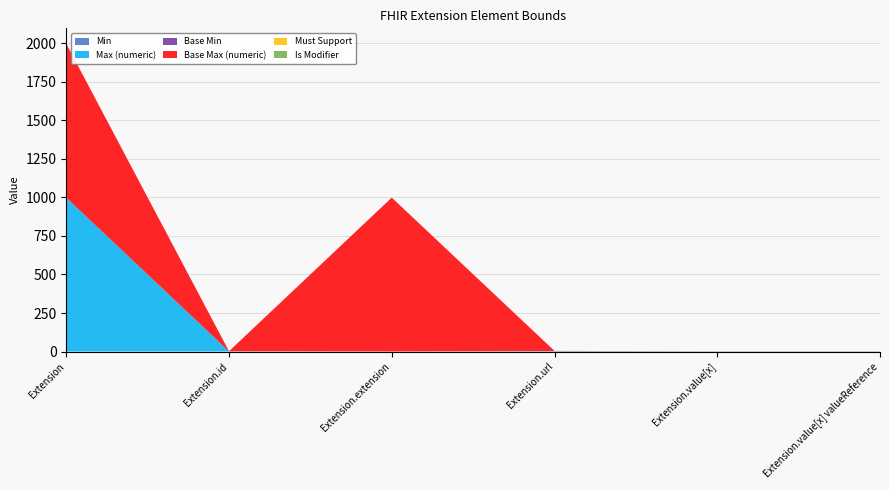

Reading left to right, extract all data points from this chart.

Min: Extension=0	Extension.id=0	Extension.extension=0	Extension.url=1	Extension.value[x]=0	Extension.value[x] valueReference=0
Max (numeric): Extension=999	Extension.id=1	Extension.extension=0	Extension.url=1	Extension.value[x]=1	Extension.value[x] valueReference=1
Base Min: Extension=0	Extension.id=0	Extension.extension=0	Extension.url=1	Extension.value[x]=0	Extension.value[x] valueReference=0
Base Max (numeric): Extension=999	Extension.id=1	Extension.extension=999	Extension.url=1	Extension.value[x]=1	Extension.value[x] valueReference=1
Must Support: Extension=0	Extension.id=0	Extension.extension=0	Extension.url=0	Extension.value[x]=0	Extension.value[x] valueReference=1
Is Modifier: Extension=0	Extension.id=0	Extension.extension=0	Extension.url=0	Extension.value[x]=0	Extension.value[x] valueReference=0